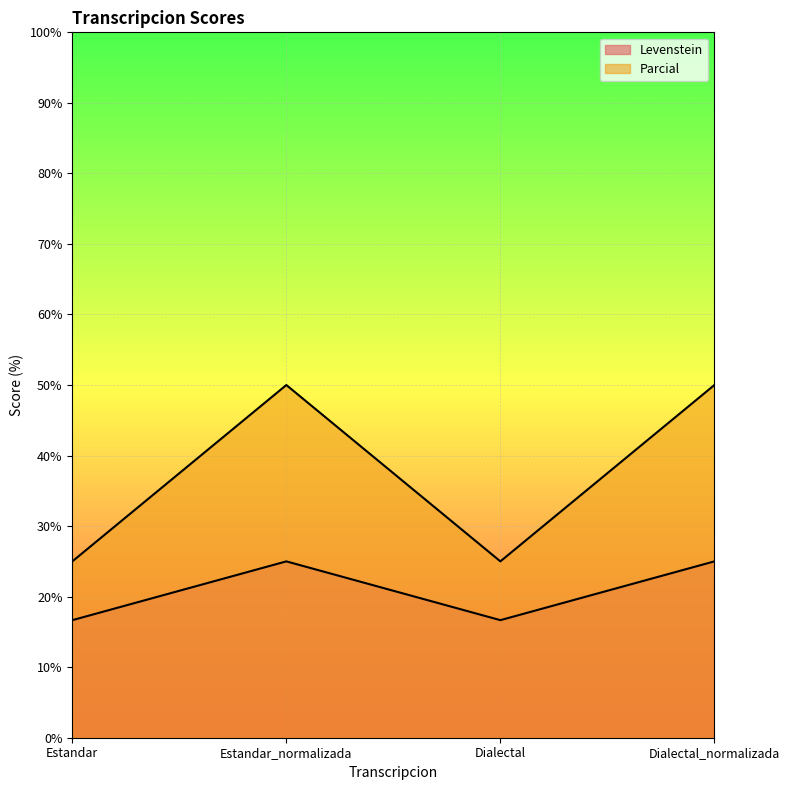

True or false: Parcial has a value of 27.6 at Estandar_normalizada.

False